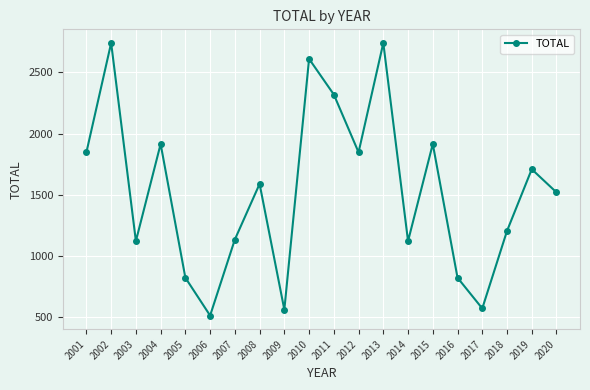

What is the difference between the maximum and minimum values?

2226